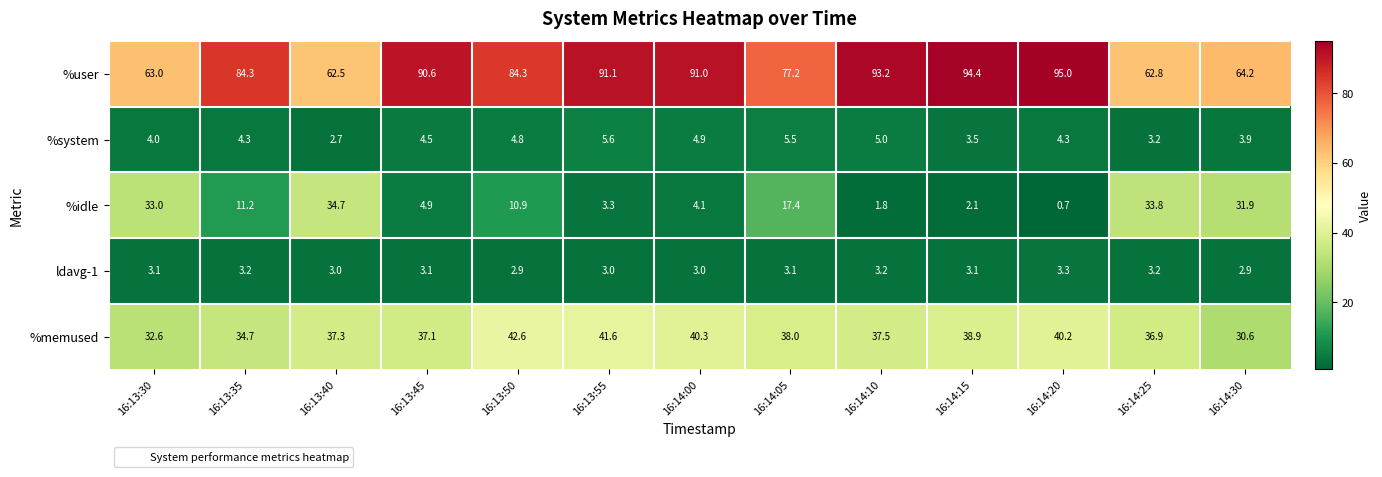

What is the smallest value displayed?

0.7